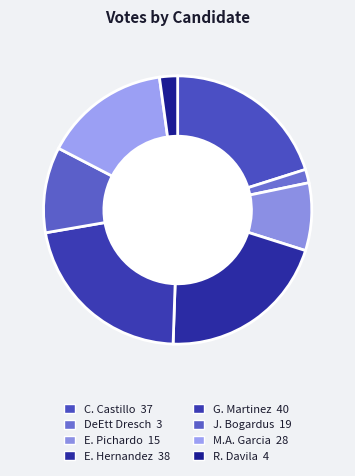

Is there a majority slice in this chart?

No